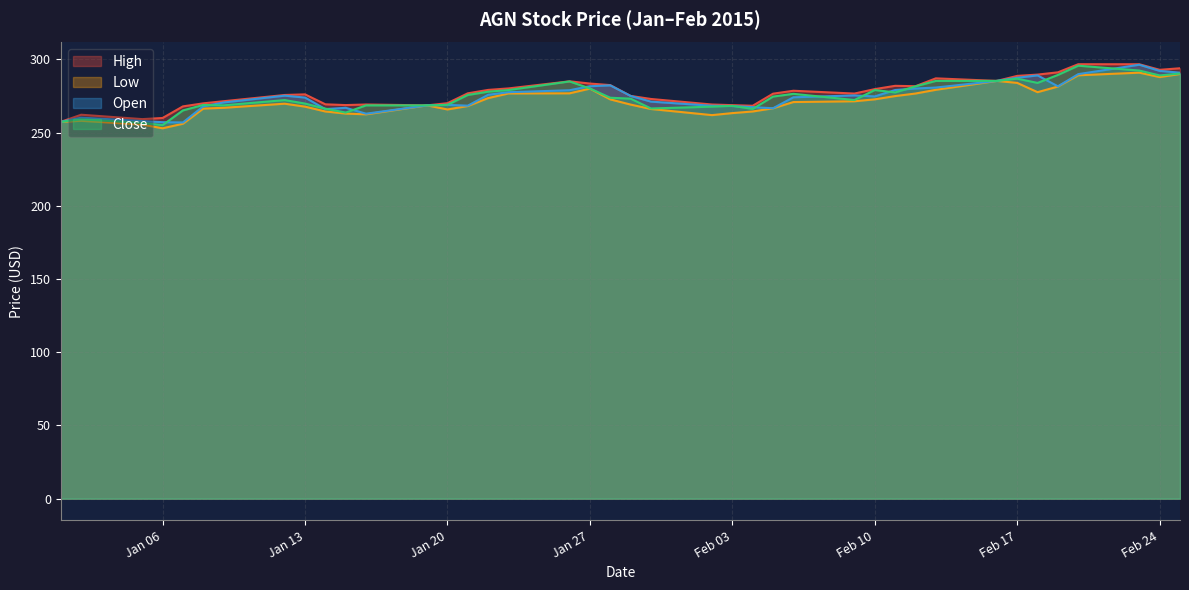

True or false: Open has a value of 274.0 at Jan 13.

True